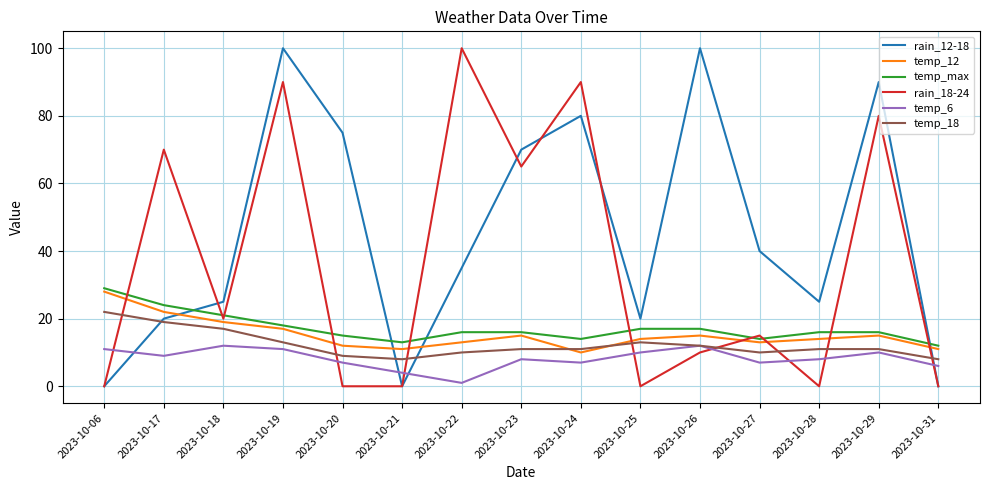

What is the approximate value of rain_18-24 at 2023-10-19, to the nearest 5?

90